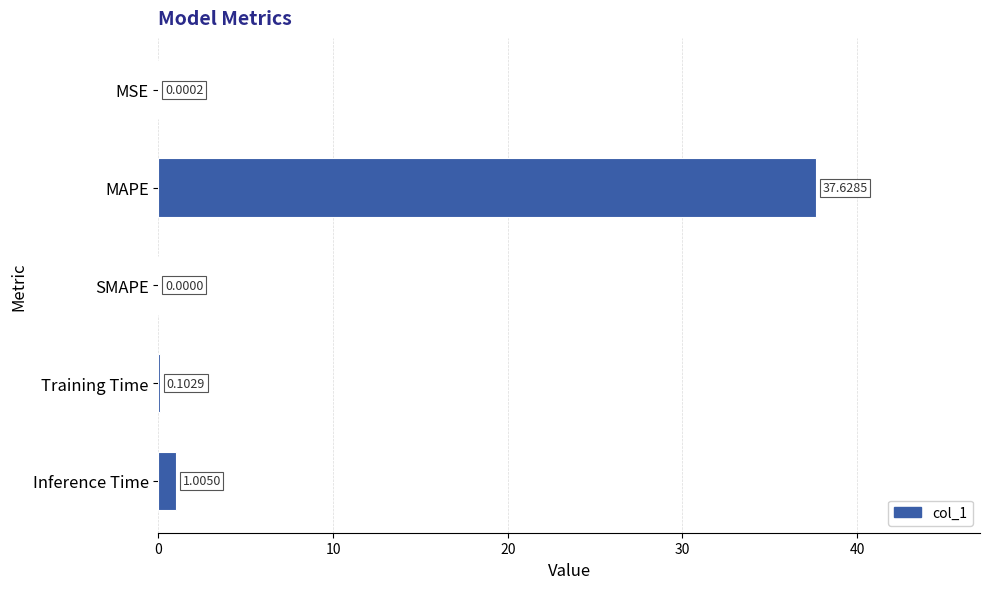

What is the sum of all values?

38.7